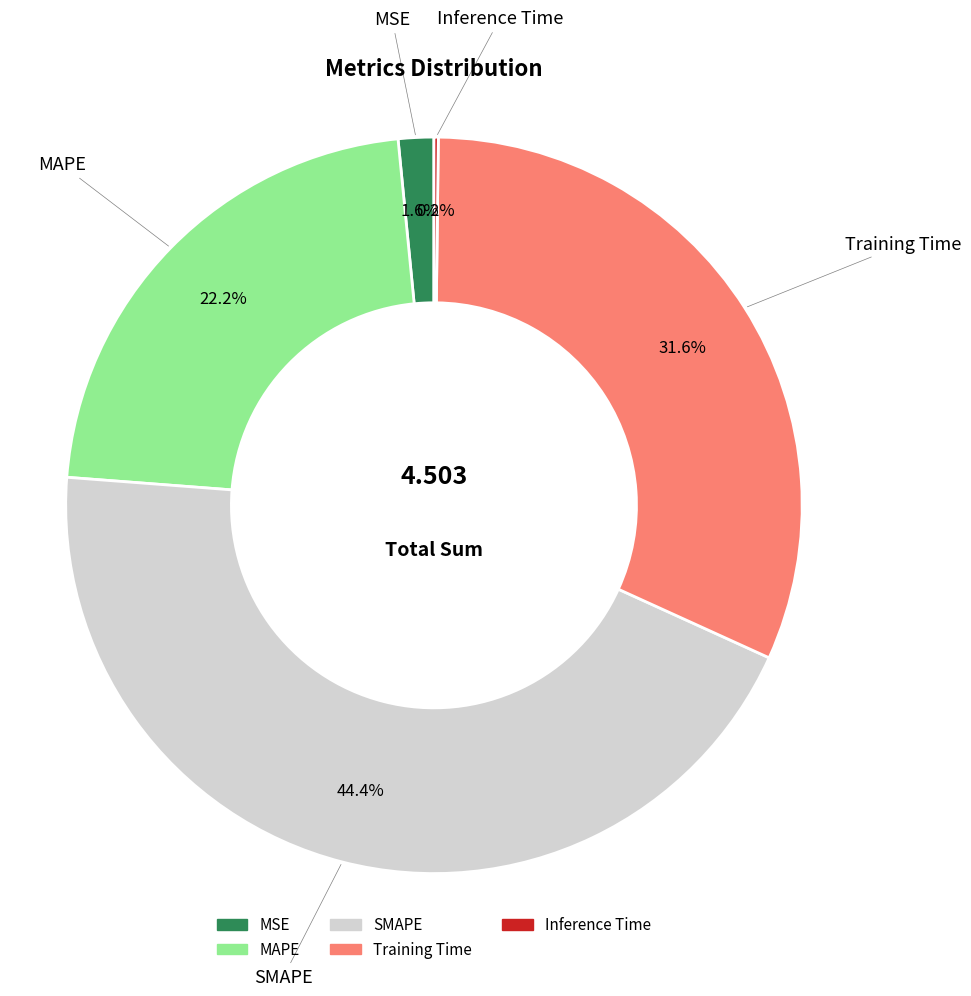

To the nearest percent, what portion does MSE represent?

2%